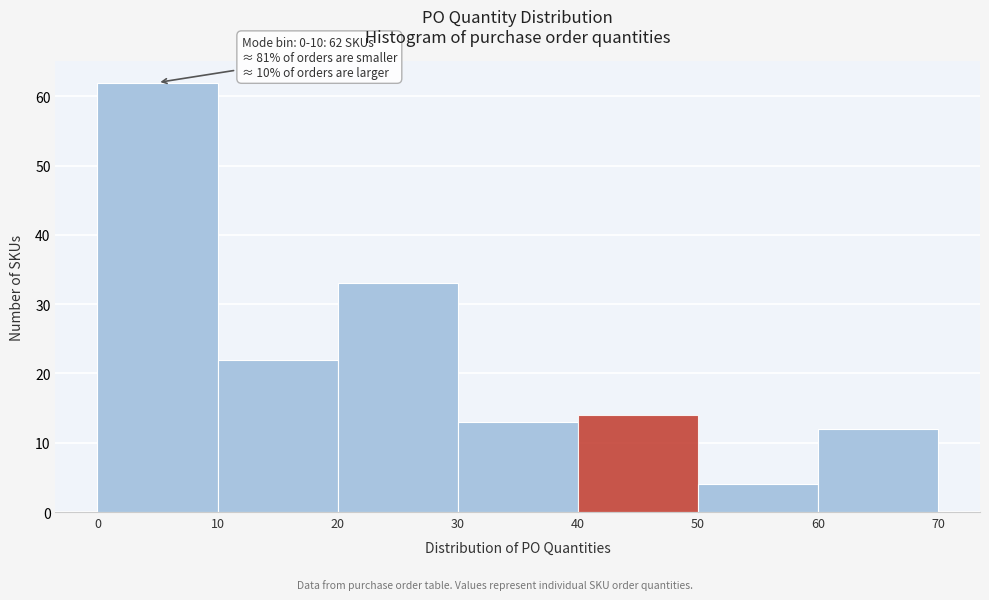

Which range on the x-axis has the tallest bar?

0 to 10